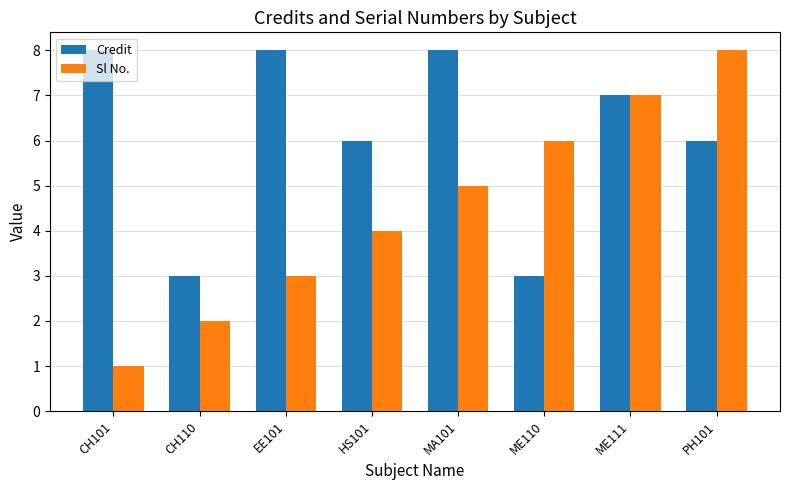

What is the difference between the second highest and minimum values in the Sl No. series?

6